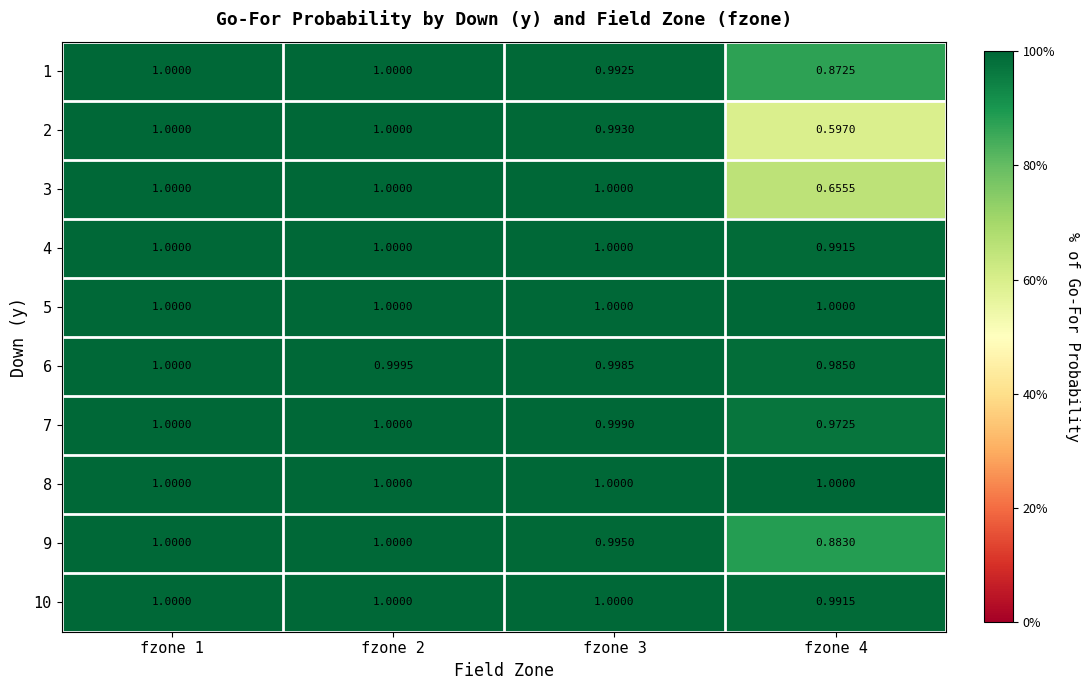

How many data points does each series have?

4